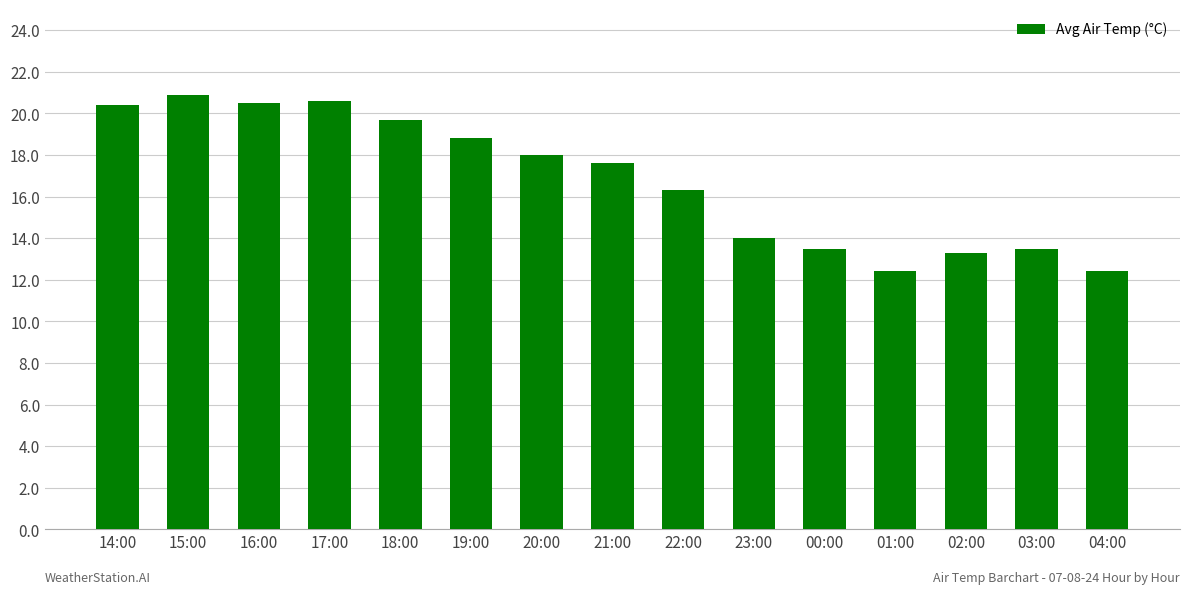

Between 16:00 and 19:00, which is larger?

16:00